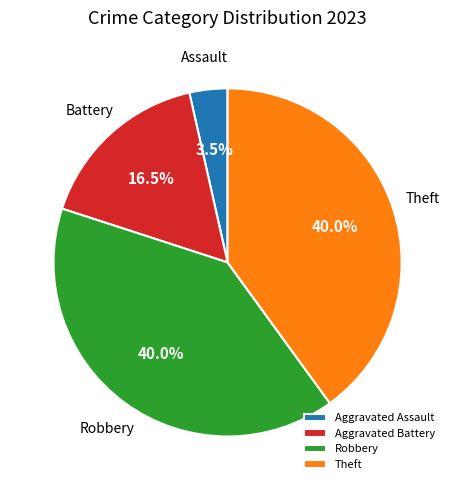

Is it true that Aggravated Battery is 3% of the pie?

False